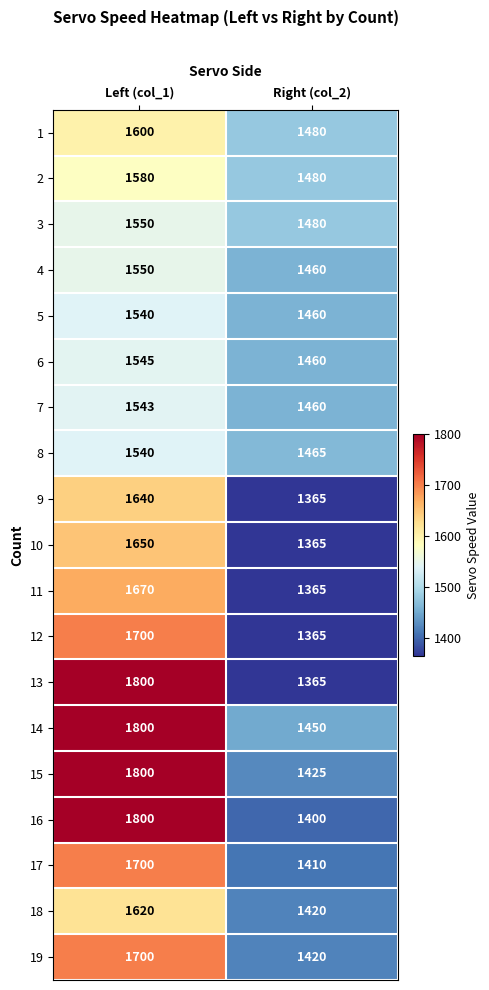

List the labels in order of 10 value, smallest first.

Right (col_2), Left (col_1)